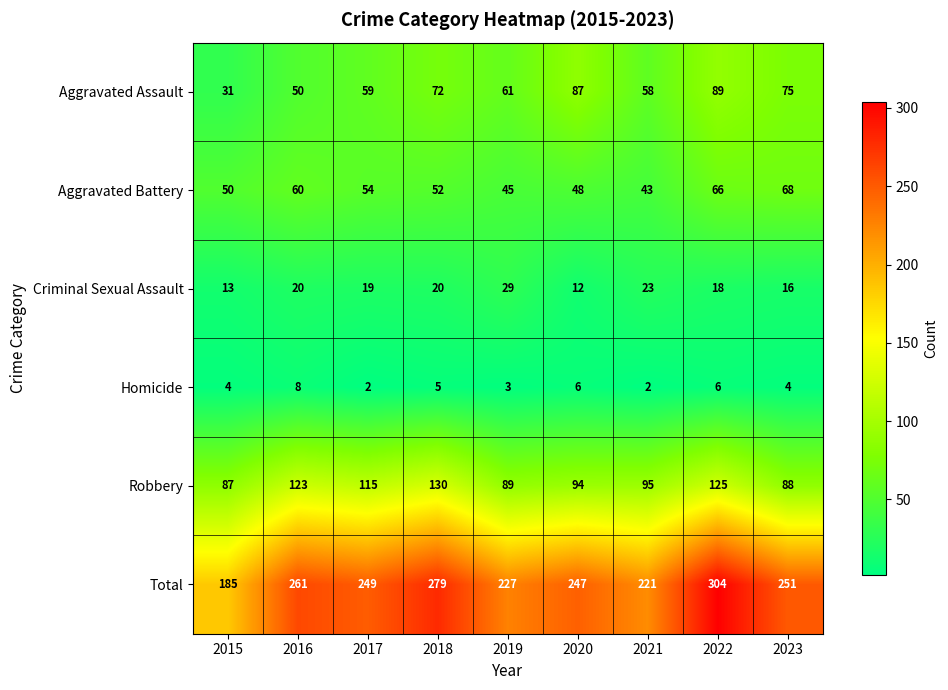

Rank the series by their maximum value, from highest to lowest.

Total, Robbery, Aggravated Assault, Aggravated Battery, Criminal Sexual Assault, Homicide